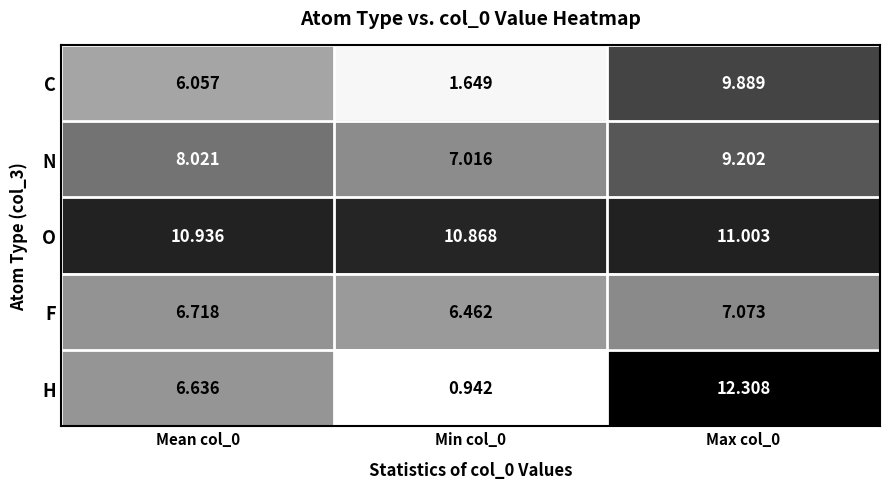

How many distinct data groups are displayed?

5